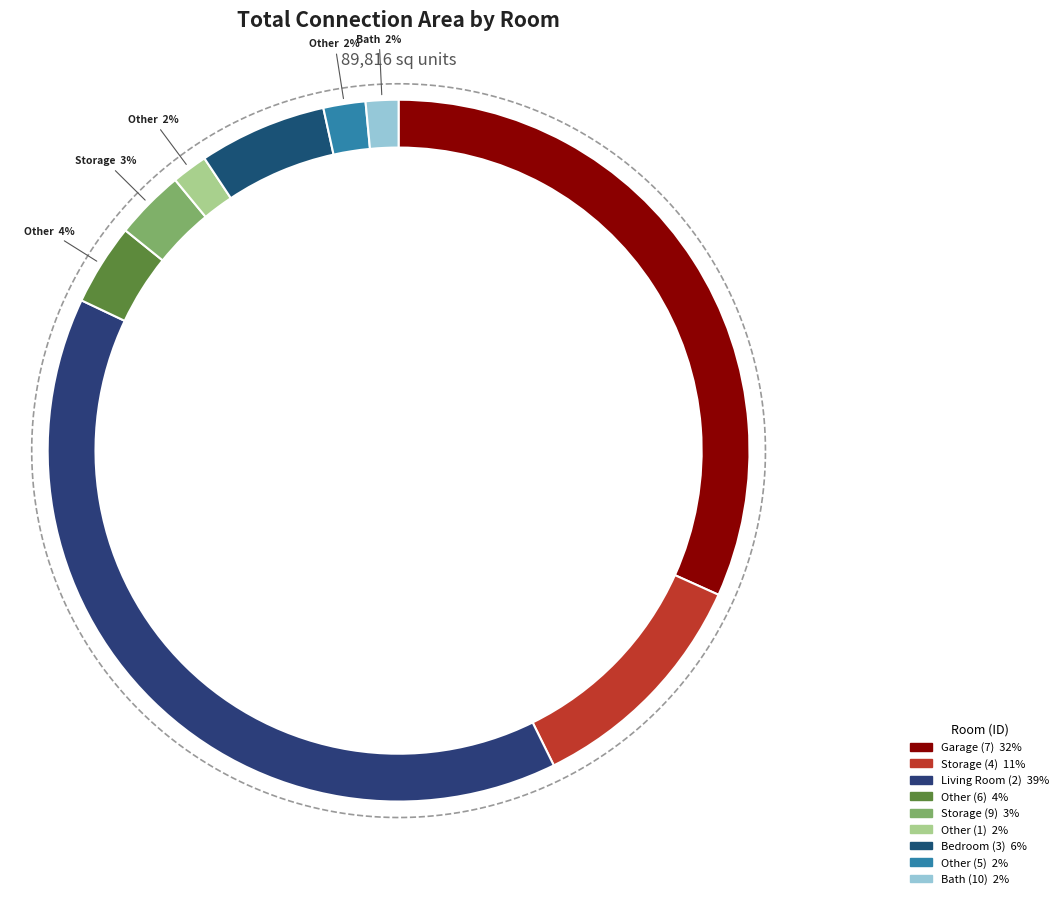

What is the change in value from Storage (4) to Bath (10)?

-8504